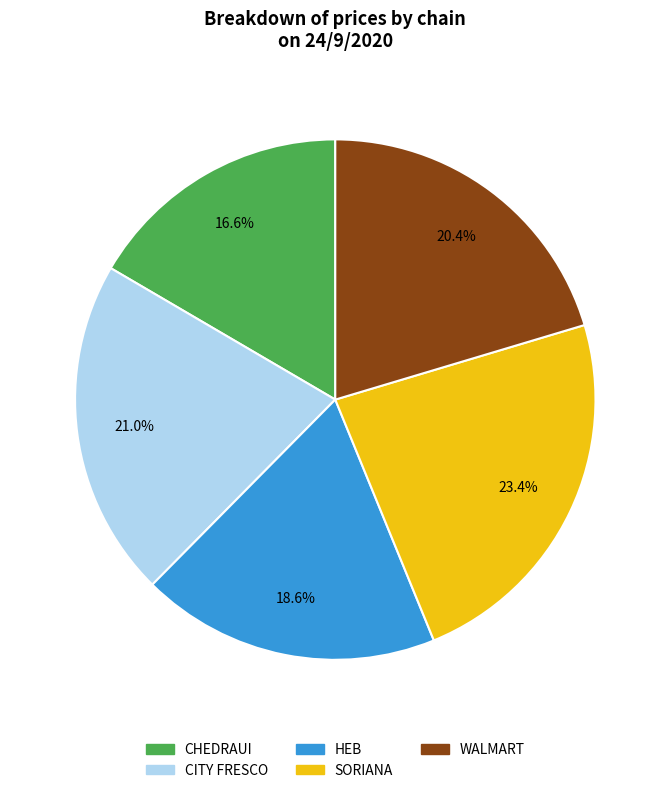

True or false: CHEDRAUI accounts for 17% of the total.

True